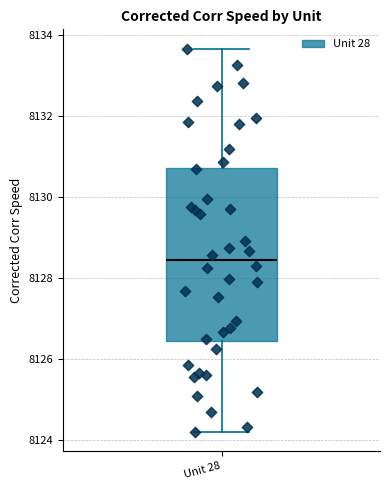

Transcribe this box plot: give where the median line is, the range the box spans, and where the two whiskers end, as read against the y-axis. The values are not printed on the chart, so give them approximately, as read against the axis.

median 8128.4, box 8126.4 to 8130.8, whiskers 8124.2 to 8133.6